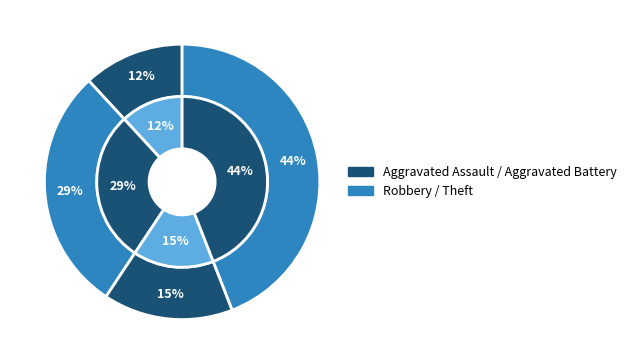

How many slices are in this pie chart?

4